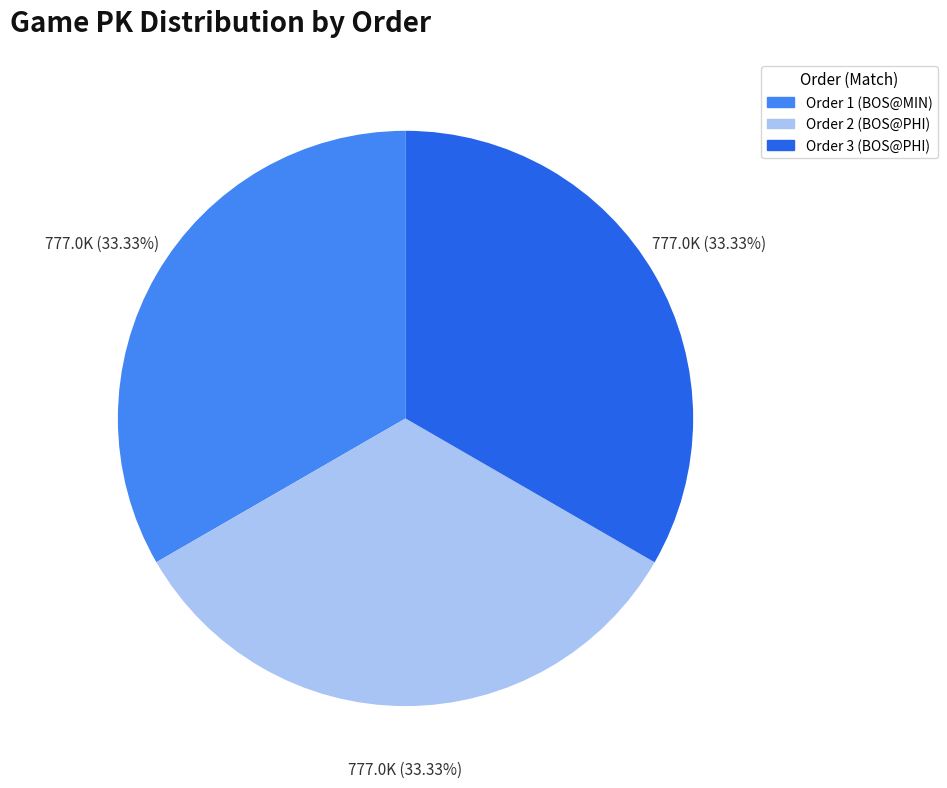

Does any single category account for the majority?

No